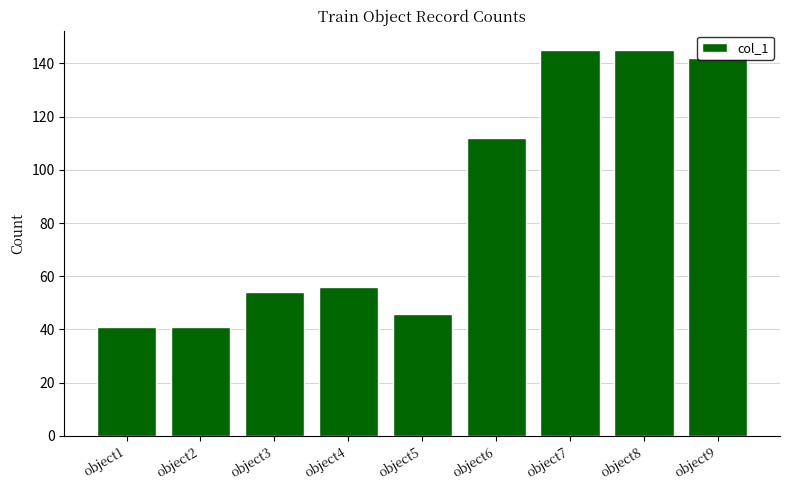

What is the change in value from object2 to object7?

+104